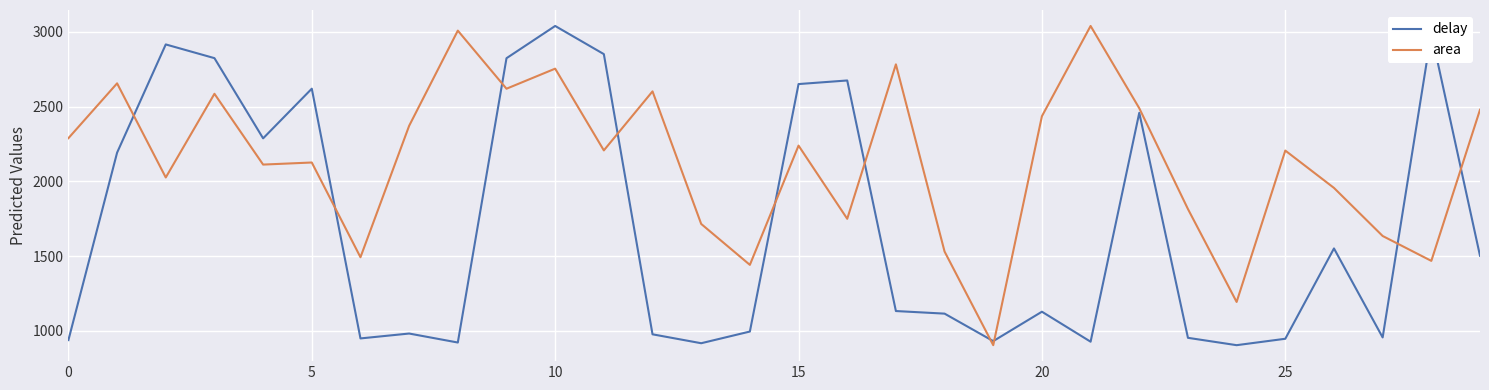

What is the difference between the maximum and minimum values in the area series?

2135.5